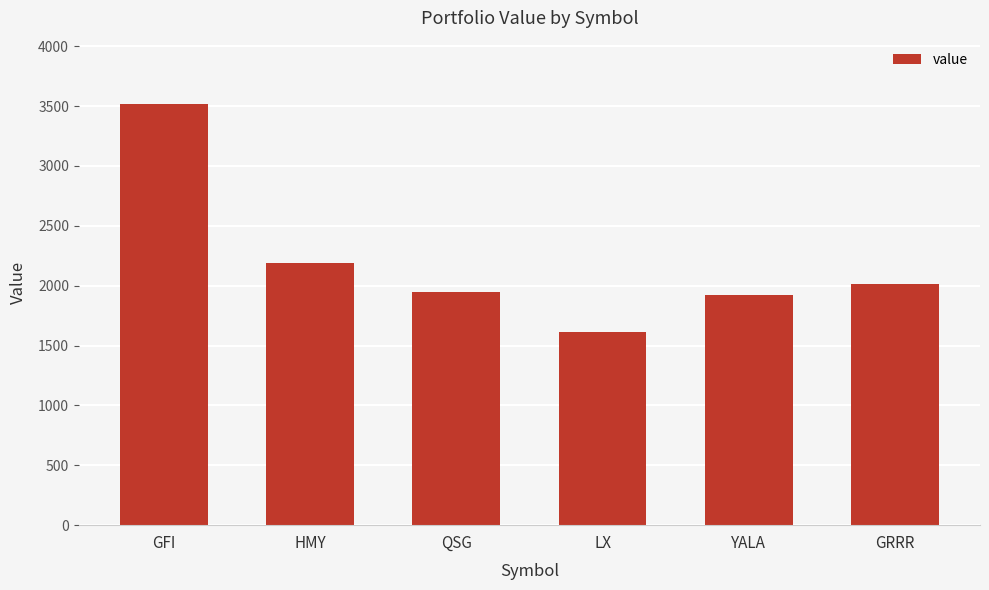

Reading right to left, transcribe all the data shown in this chart.

GRRR=2011.4	YALA=1923.6	LX=1611.0	QSG=1945.6	HMY=2191.3	GFI=3518.2